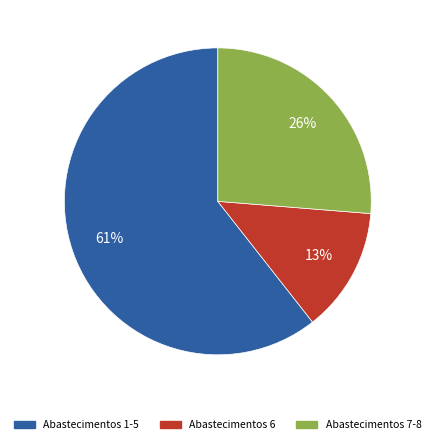

True or false: Abastecimentos 1-5 accounts for 71% of the total.

False